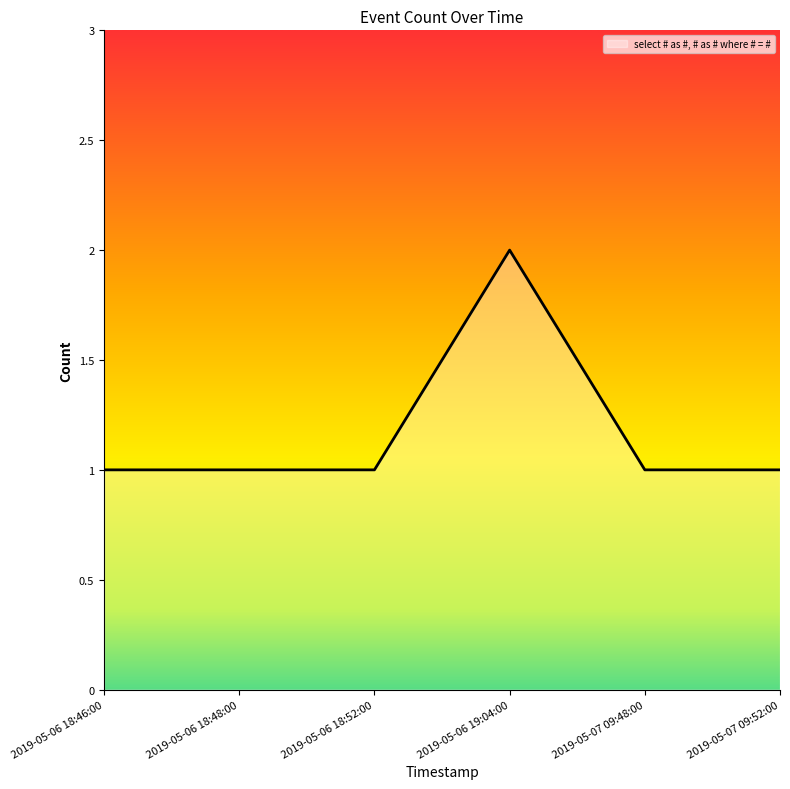

What position from the left is 2019-05-07 09:48:00?

5